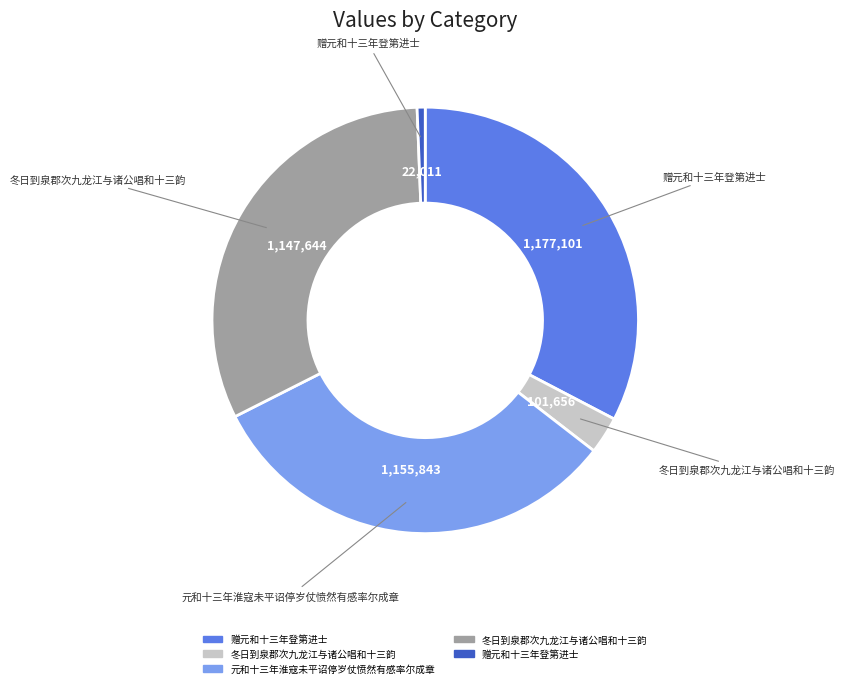

Is there a majority slice in this chart?

No